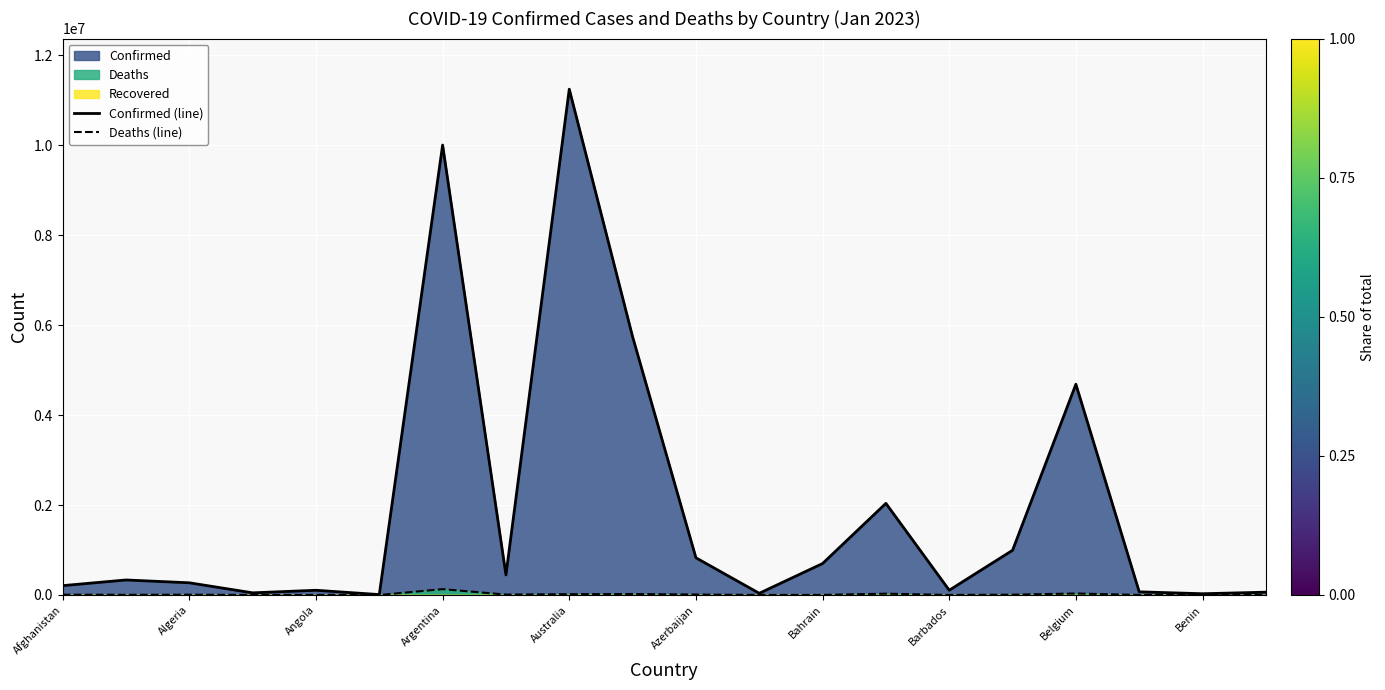

Is it true that Confirmed (line) equals 7081072 at Belgium?

False